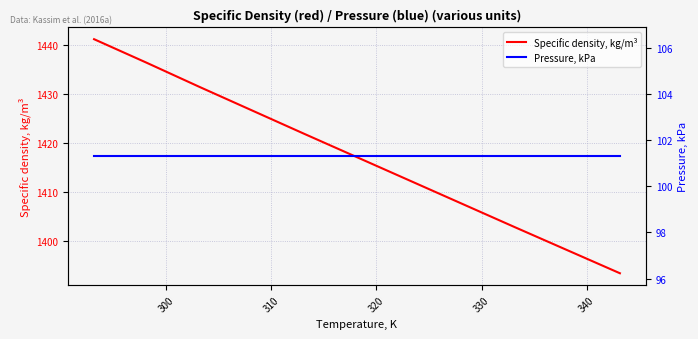

What is the value of the Specific density, kg/m³ point at the 4th from the left?

1421.9